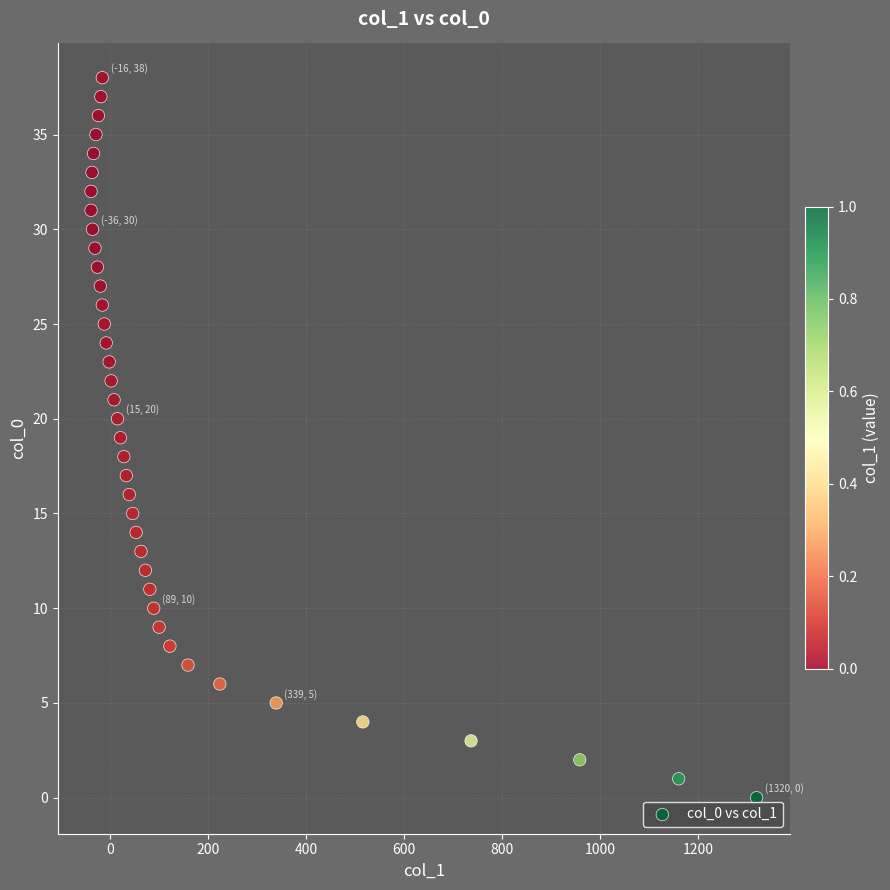

What is the range of Y values (max minus min)?

38